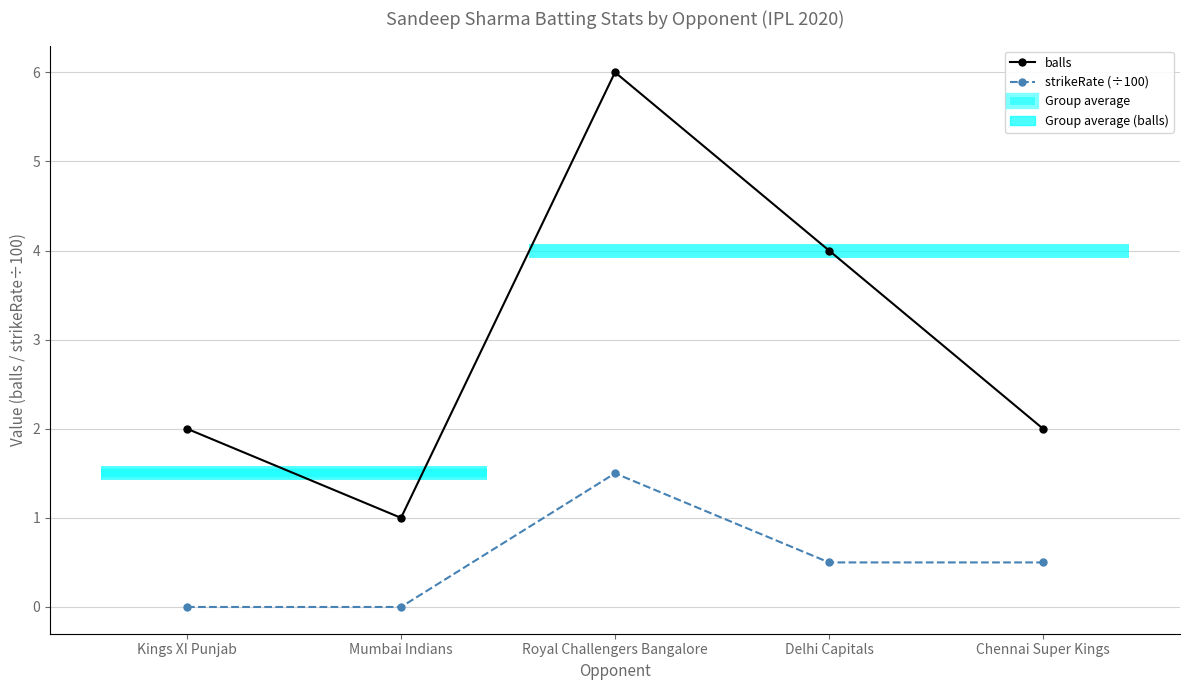

Where is the first local maximum for balls?

Royal Challengers Bangalore